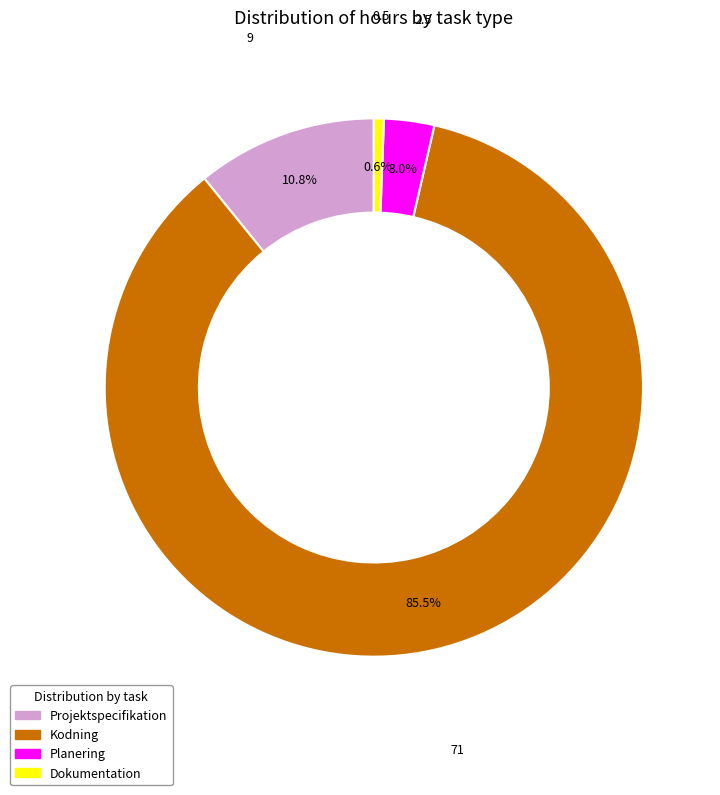

What is the ratio of the value at Kodning to the value at Projektspecifikation?

7.9